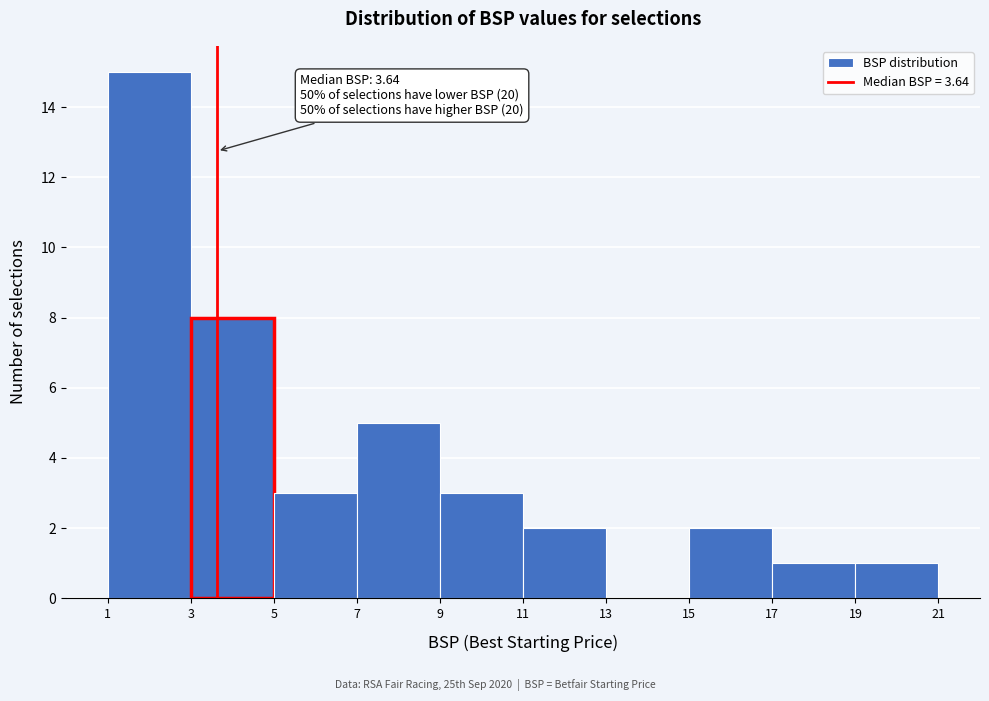

Over which range of the x-axis is the bar tallest?

1 to 3